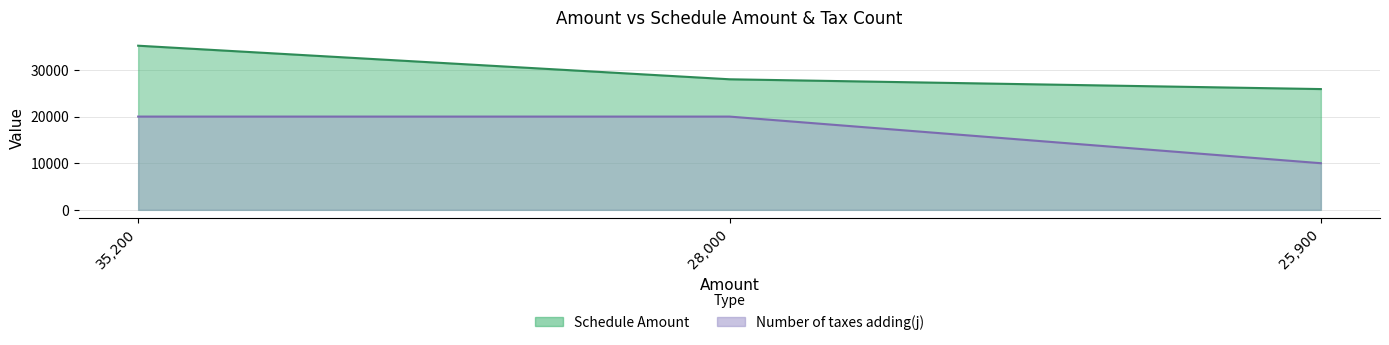

Where does the Schedule Amount series first go above 28000?

35200